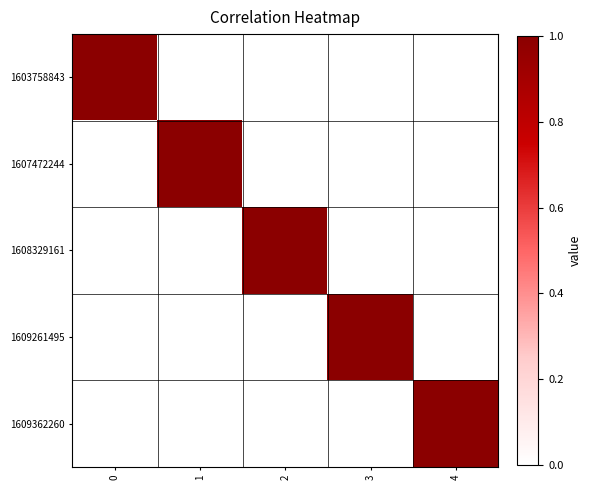

What is the total value across all series at 2?

1